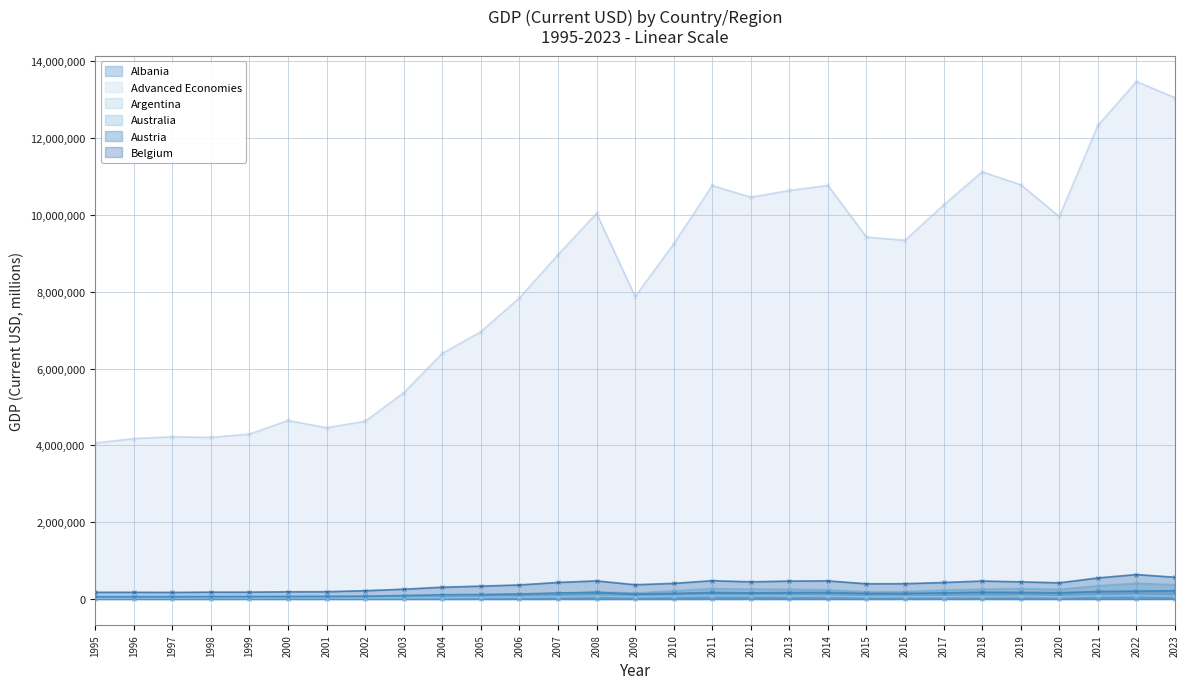

What is the lowest value of the Advanced Economies series?

4063555.0